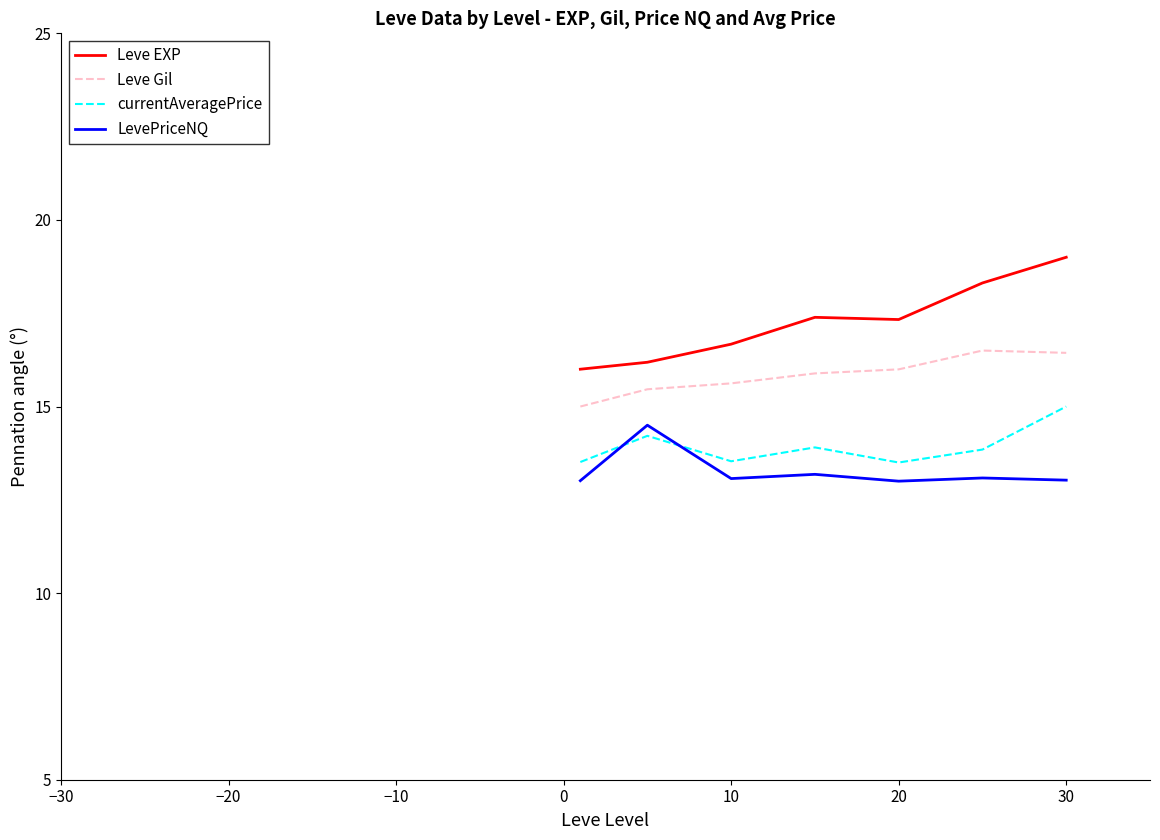

Which series has the largest total across all categories?

Leve EXP